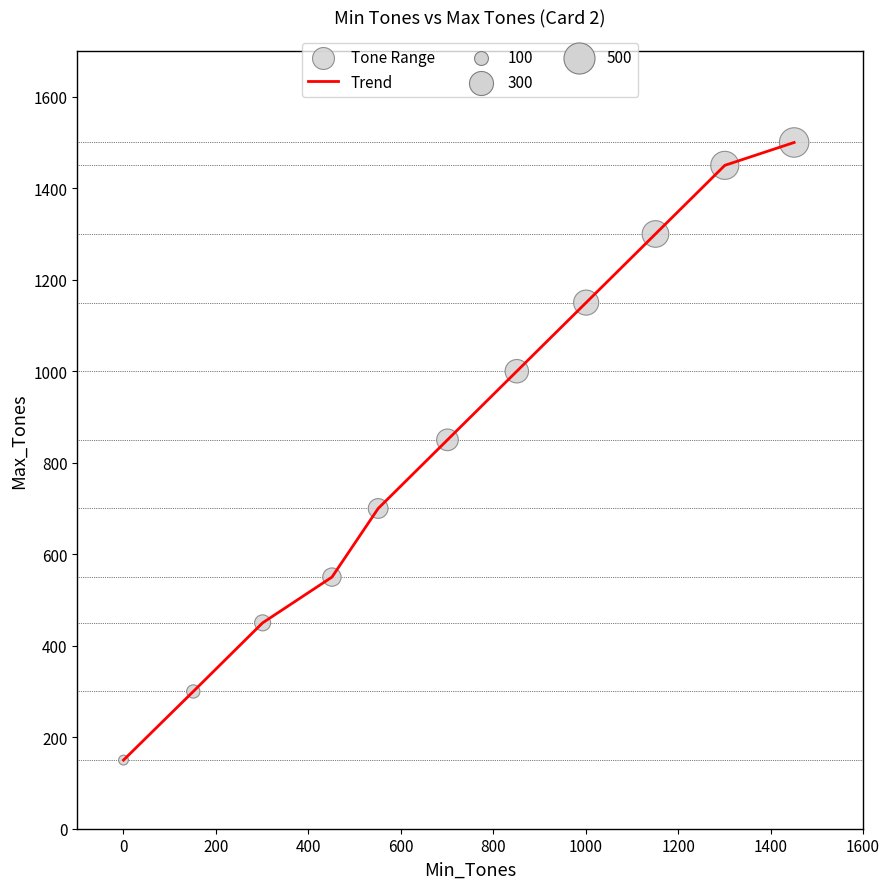

What is the maximum value shown in the chart?

1500